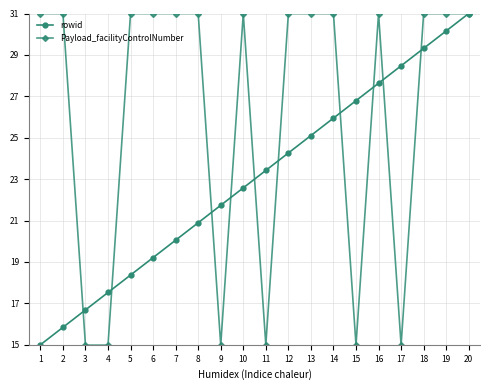

Reading right to left, transcribe all the data shown in this chart.

rowid: 31.0	30.2	29.3	28.5	27.6	26.8	25.9	25.1	24.3	23.4	22.6	21.7	20.9	20.1	19.2	18.4	17.5	16.7	15.8	15.0
Payload_facilityControlNumber: 31.0	31.0	31.0	15.0	31.0	15.0	31.0	31.0	31.0	15.0	31.0	15.0	31.0	31.0	31.0	31.0	15.0	15.0	31.0	31.0